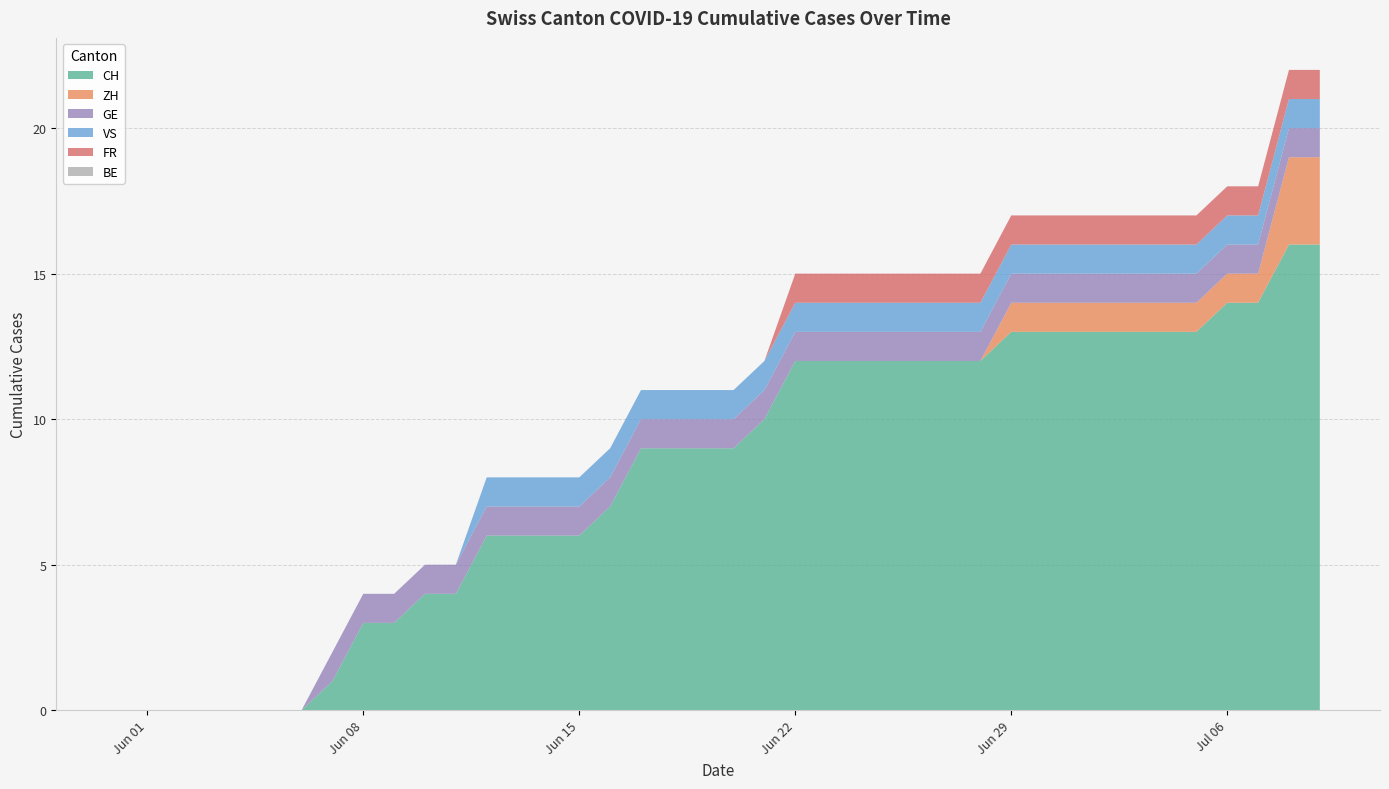

Reading left to right, what are all the values shown in this chart?

CH: 0=0	1=0	2=0	3=0	4=0	5=0	6=0	7=1	8=3	9=3	10=4	11=4	12=6	13=6	14=6	15=6	16=7	17=9	18=9	19=9	20=9	21=10	22=12	23=12	24=12	25=12	26=12	27=12	28=12	29=13	30=13	31=13	32=13	33=13	34=13	35=13	36=14	37=14	38=16	39=16
ZH: 0=0	1=0	2=0	3=0	4=0	5=0	6=0	7=0	8=0	9=0	10=0	11=0	12=0	13=0	14=0	15=0	16=0	17=0	18=0	19=0	20=0	21=0	22=0	23=0	24=0	25=0	26=0	27=0	28=0	29=1	30=1	31=1	32=1	33=1	34=1	35=1	36=1	37=1	38=3	39=3
GE: 0=0	1=0	2=0	3=0	4=0	5=0	6=0	7=1	8=1	9=1	10=1	11=1	12=1	13=1	14=1	15=1	16=1	17=1	18=1	19=1	20=1	21=1	22=1	23=1	24=1	25=1	26=1	27=1	28=1	29=1	30=1	31=1	32=1	33=1	34=1	35=1	36=1	37=1	38=1	39=1
VS: 0=0	1=0	2=0	3=0	4=0	5=0	6=0	7=0	8=0	9=0	10=0	11=0	12=1	13=1	14=1	15=1	16=1	17=1	18=1	19=1	20=1	21=1	22=1	23=1	24=1	25=1	26=1	27=1	28=1	29=1	30=1	31=1	32=1	33=1	34=1	35=1	36=1	37=1	38=1	39=1
FR: 0=0	1=0	2=0	3=0	4=0	5=0	6=0	7=0	8=0	9=0	10=0	11=0	12=0	13=0	14=0	15=0	16=0	17=0	18=0	19=0	20=0	21=0	22=1	23=1	24=1	25=1	26=1	27=1	28=1	29=1	30=1	31=1	32=1	33=1	34=1	35=1	36=1	37=1	38=1	39=1
BE: 0=0	1=0	2=0	3=0	4=0	5=0	6=0	7=0	8=0	9=0	10=0	11=0	12=0	13=0	14=0	15=0	16=0	17=0	18=0	19=0	20=0	21=0	22=0	23=0	24=0	25=0	26=0	27=0	28=0	29=0	30=0	31=0	32=0	33=0	34=0	35=0	36=0	37=0	38=0	39=0